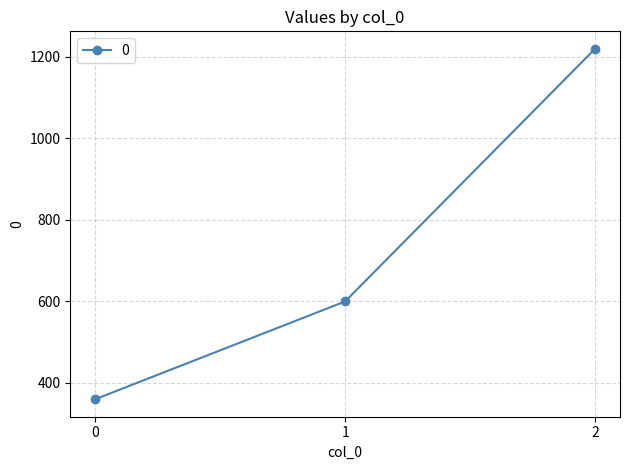

What is the minimum value shown in the chart?

360